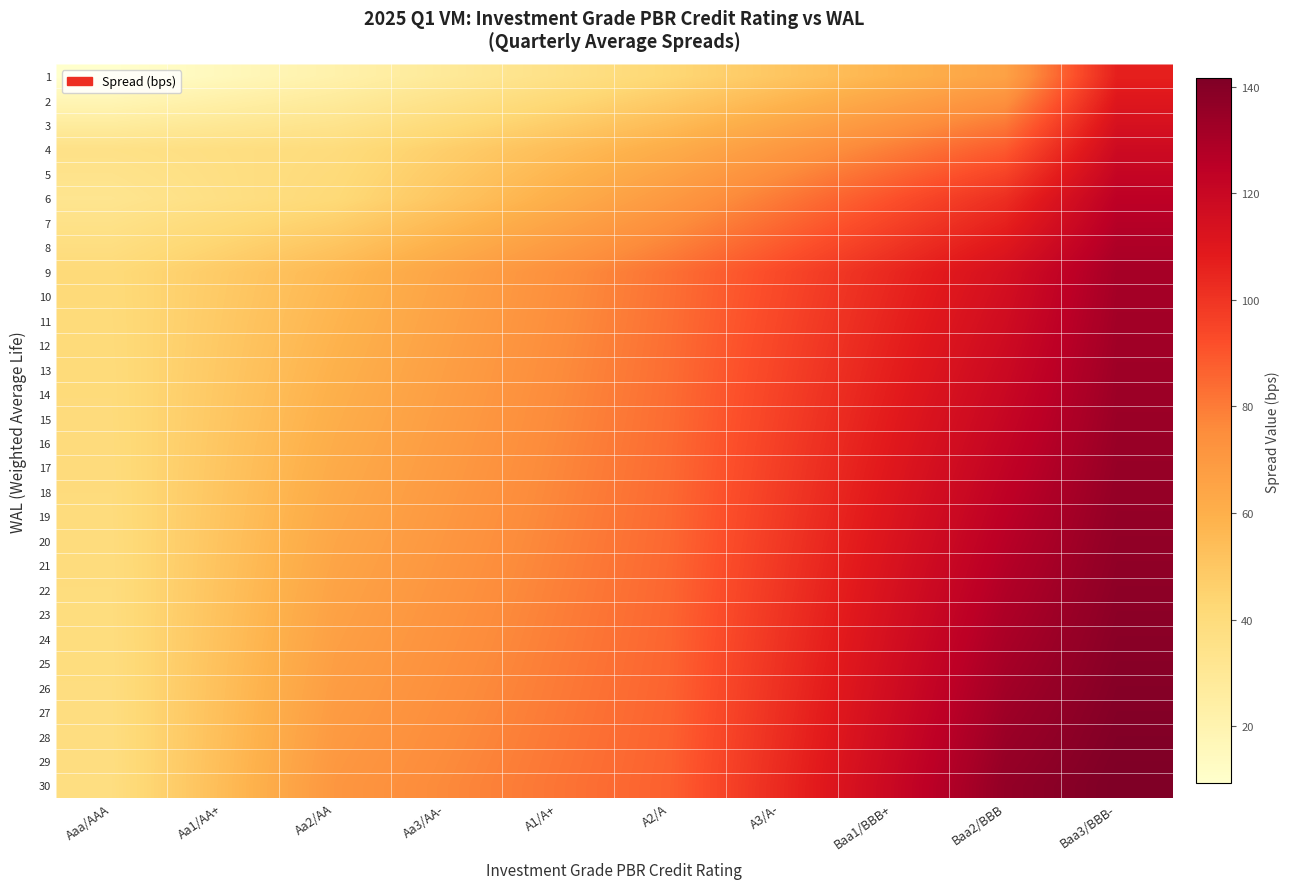

List the series in order of their peak value, highest first.

30, 29, 28, 27, 26, 25, 24, 23, 22, 21, 20, 19, 18, 17, 16, 15, 14, 13, 12, 11, 10, 9, 8, 7, 6, 5, 4, 3, 2, 1